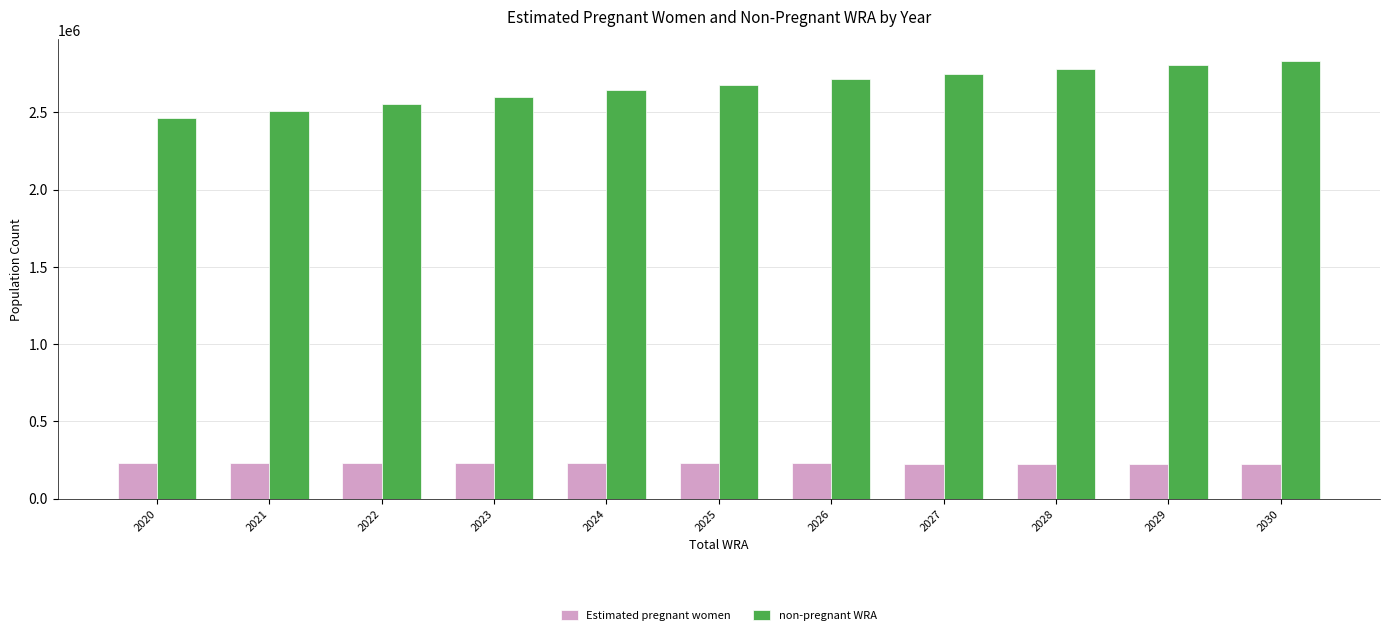

How many values in the non-pregnant WRA series are below 2680085?

5